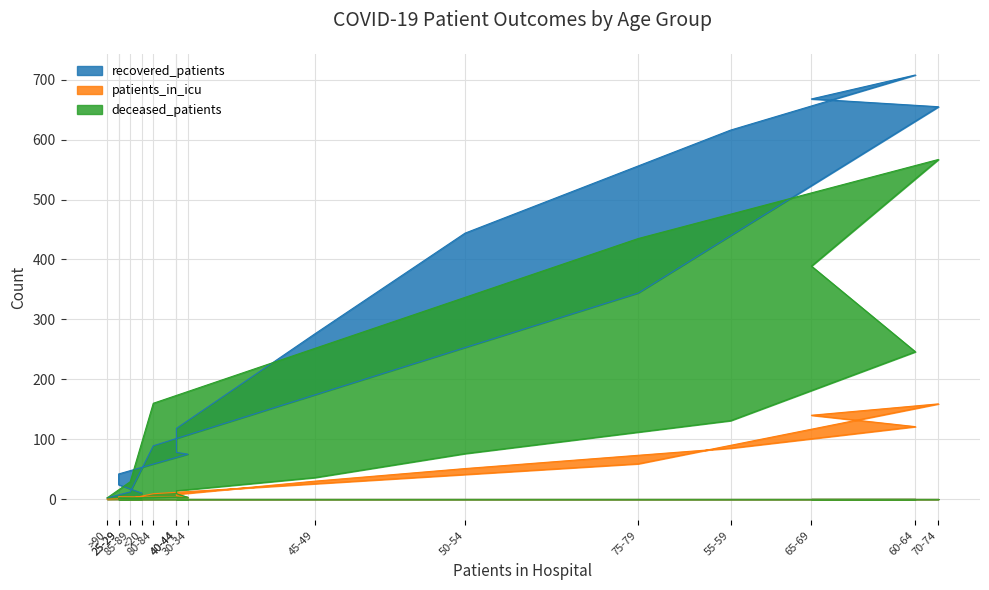

What is the spread (max minus min) of values at 40-44?

110